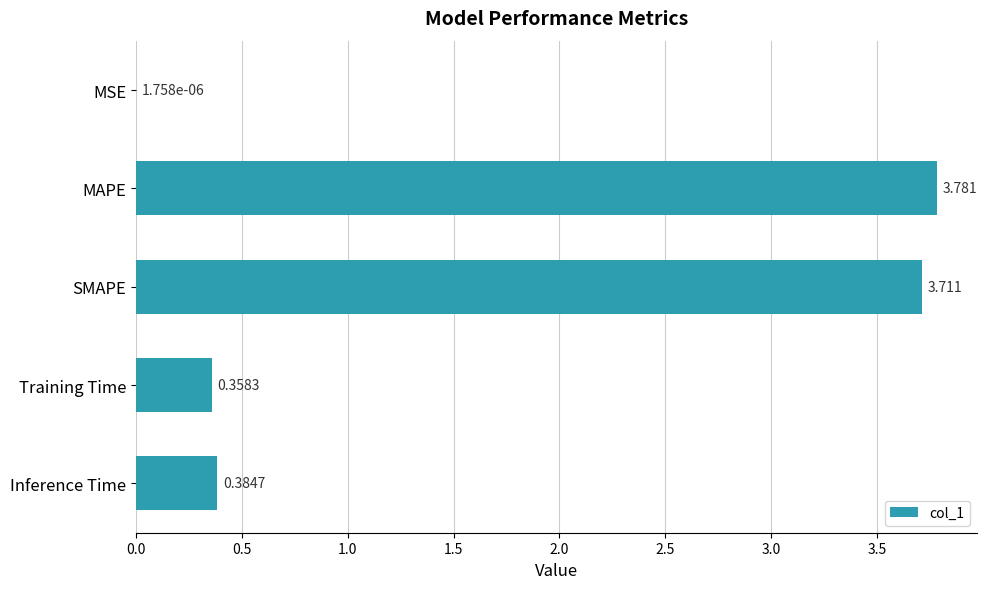

At which label is the value closest to 1?

Inference Time